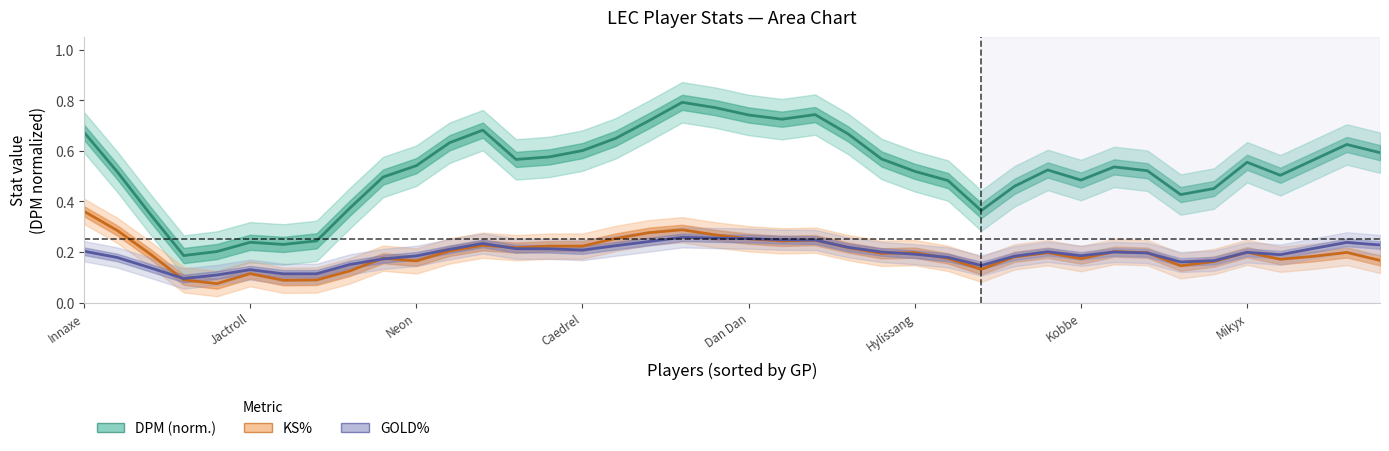

Which series has the largest total across all categories?

DPM (norm.)